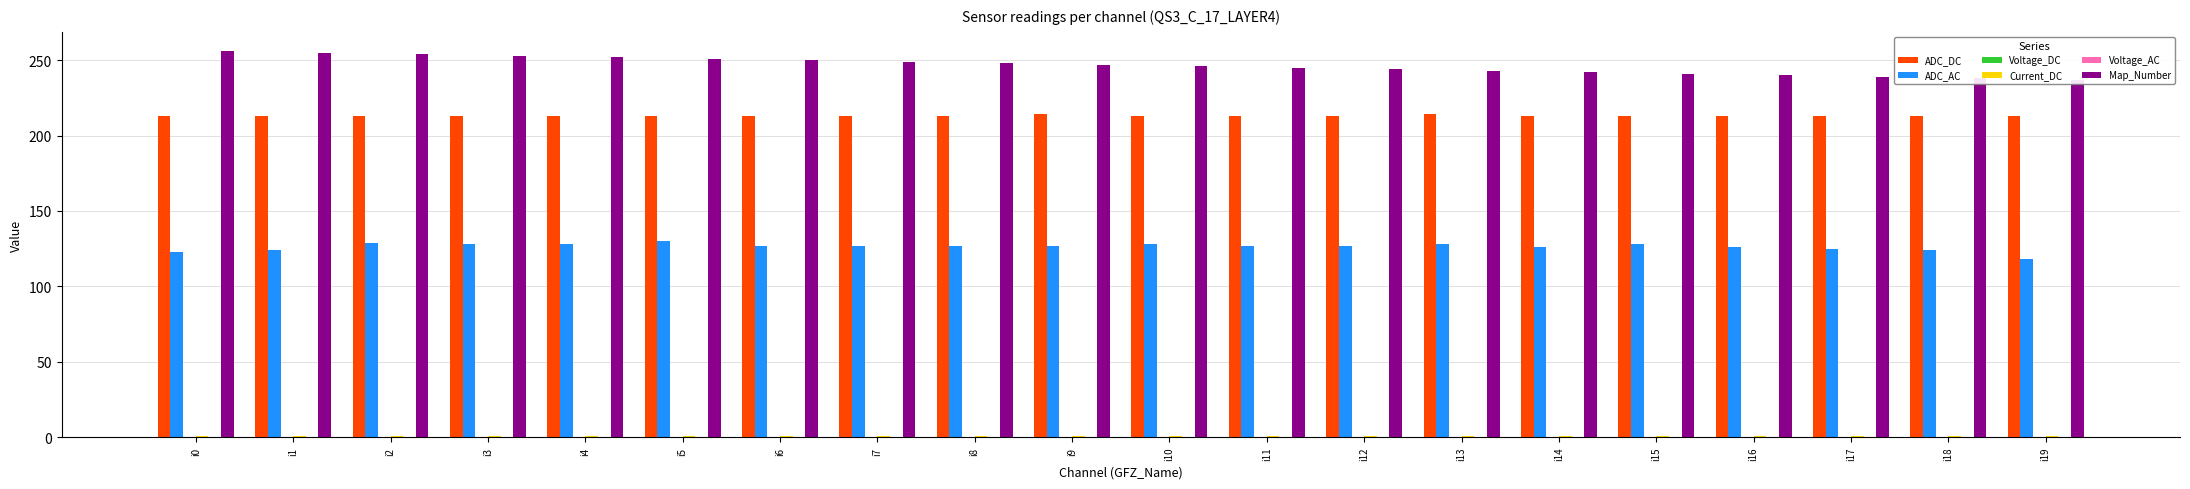

Is the value of Current_DC at i12 greater than the value of Voltage_AC at i3?

Yes